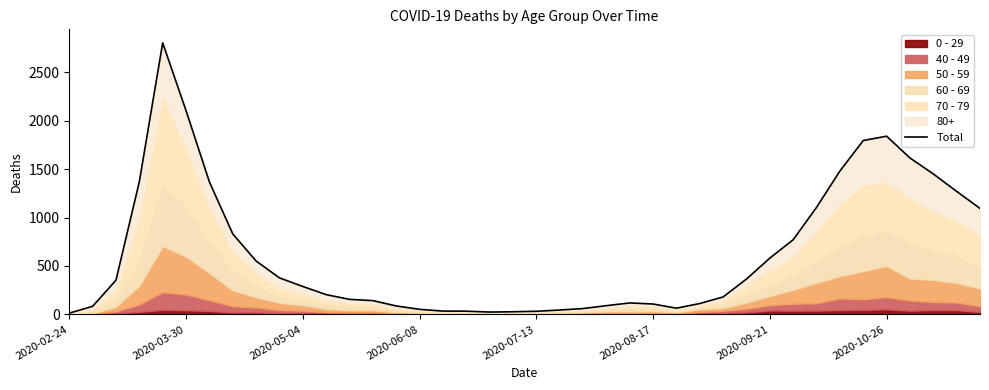

What is the maximum value shown in the chart?

2803